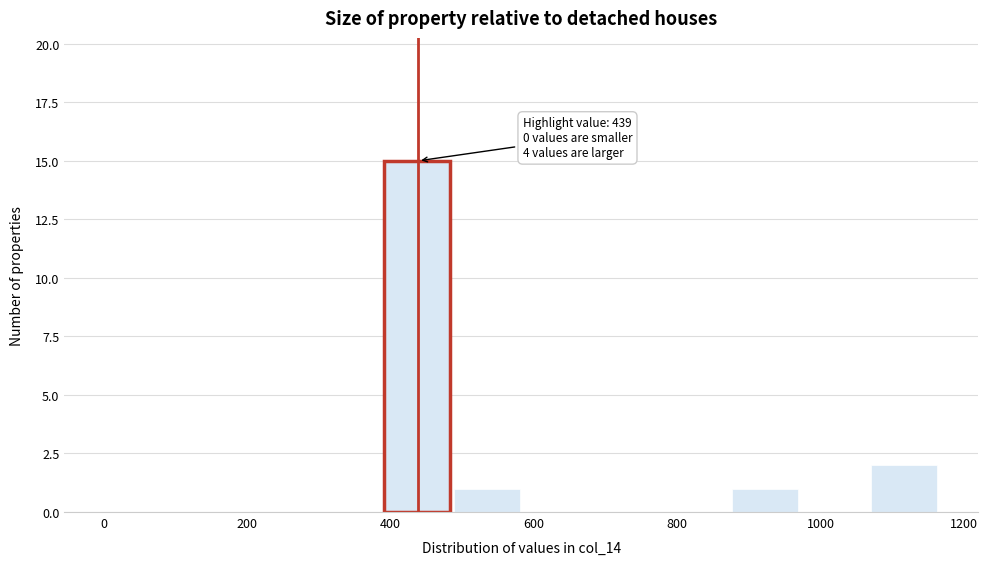

Which range on the x-axis has the tallest bar?

380 to 480